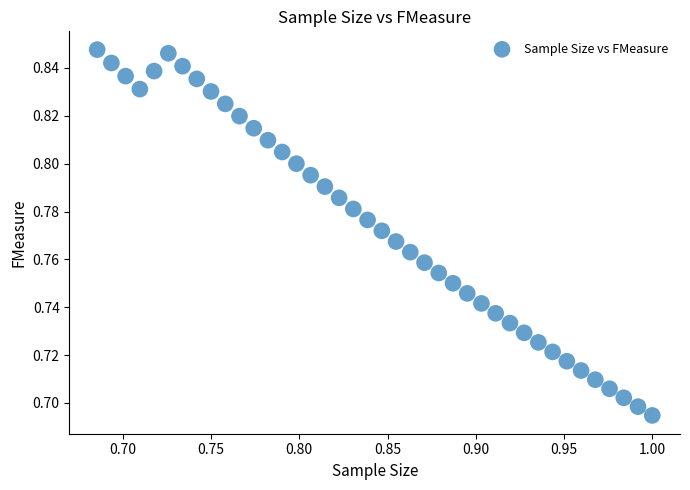

What is the range of X values (max minus min)?

0.3